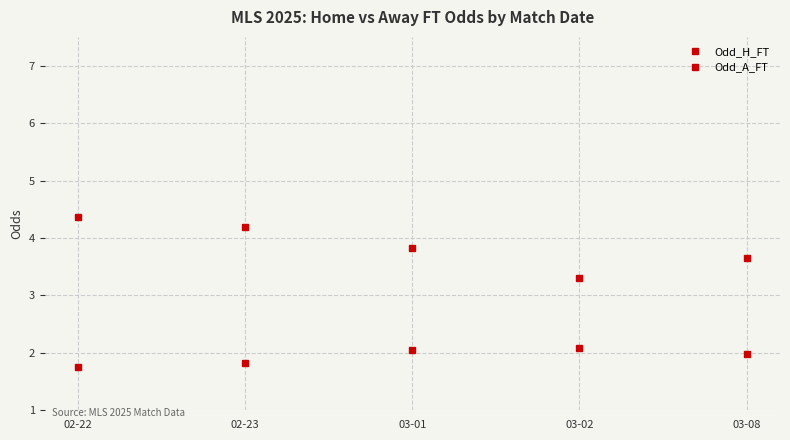

Reading right to left, list all the values displayed in this chart.

Odd_H_FT: 2.0	2.1	2.0	1.8	1.8
Odd_A_FT: 3.6	3.3	3.8	4.2	4.4